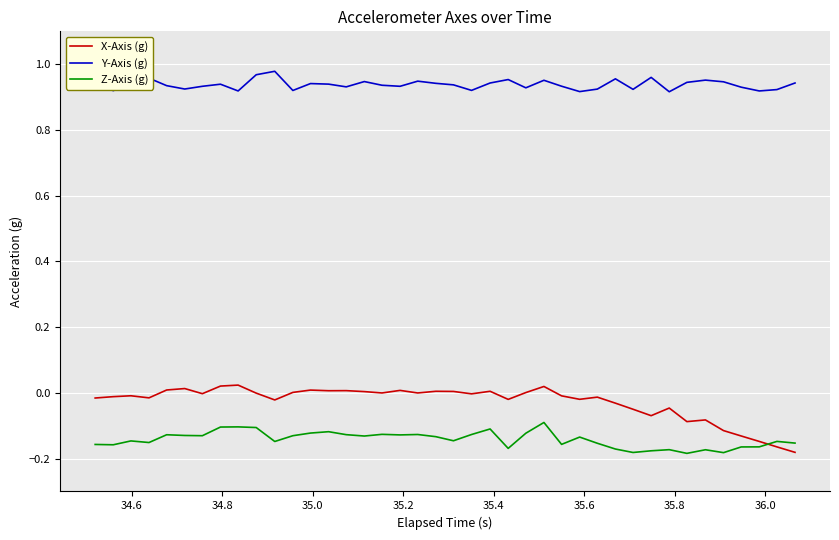

Which series has the largest range (max minus min)?

X-Axis (g)